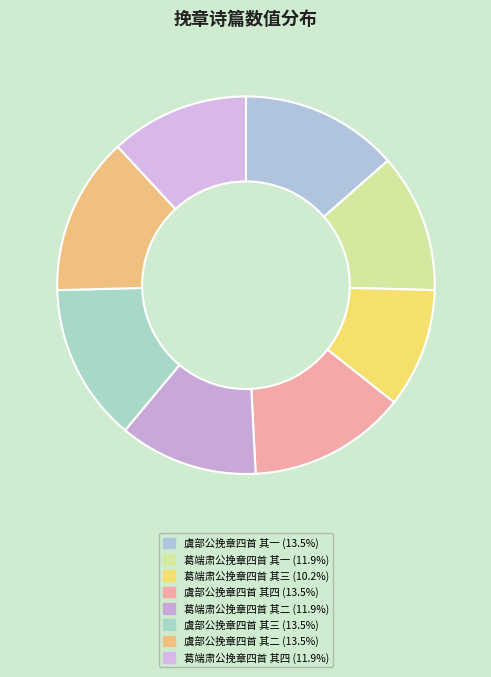

How many slices are in this pie chart?

8